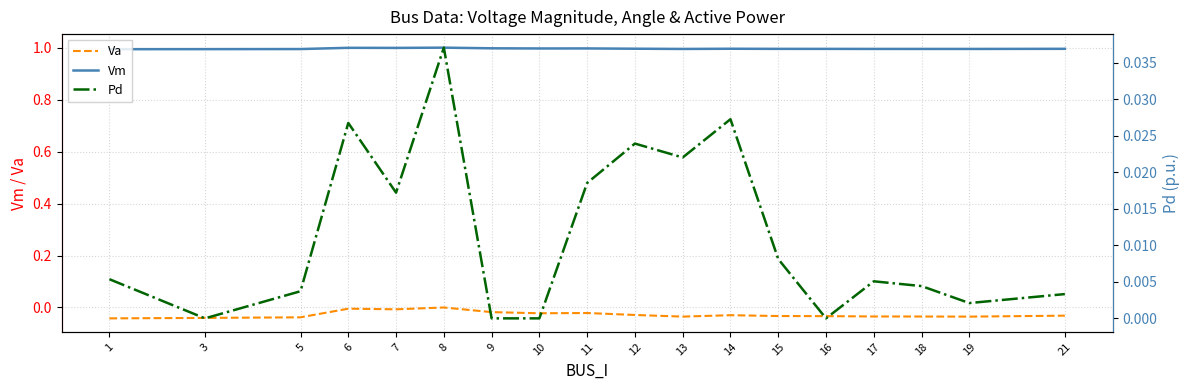

What is the sum of the Va values at 18 and 9?

-0.1